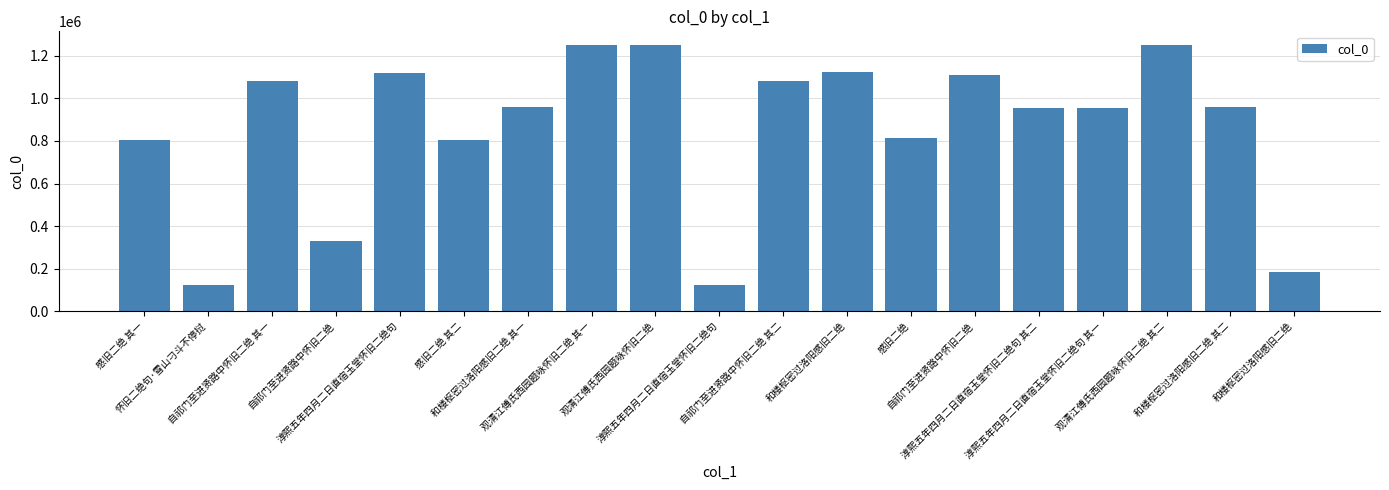

Are the bars grouped side by side (vs. stacked)?

No